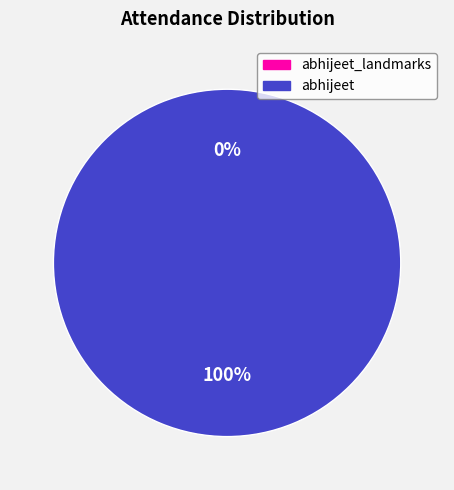

What is the total percentage of abhijeet_landmarks and abhijeet?

100.0%